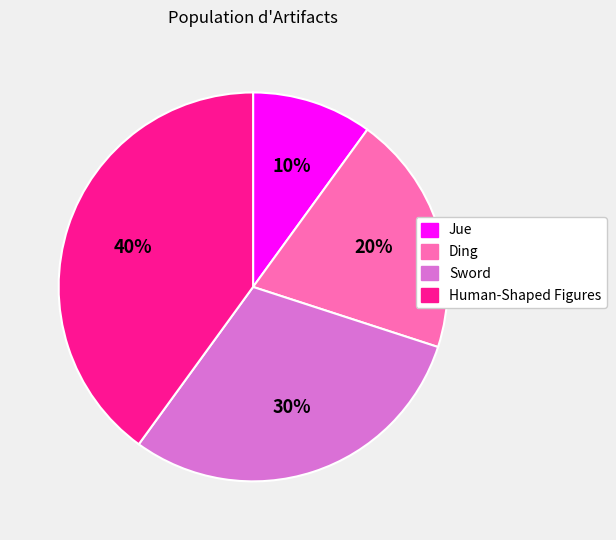

Approximately how many times larger is the value at Jue compared to Ding?

0.5